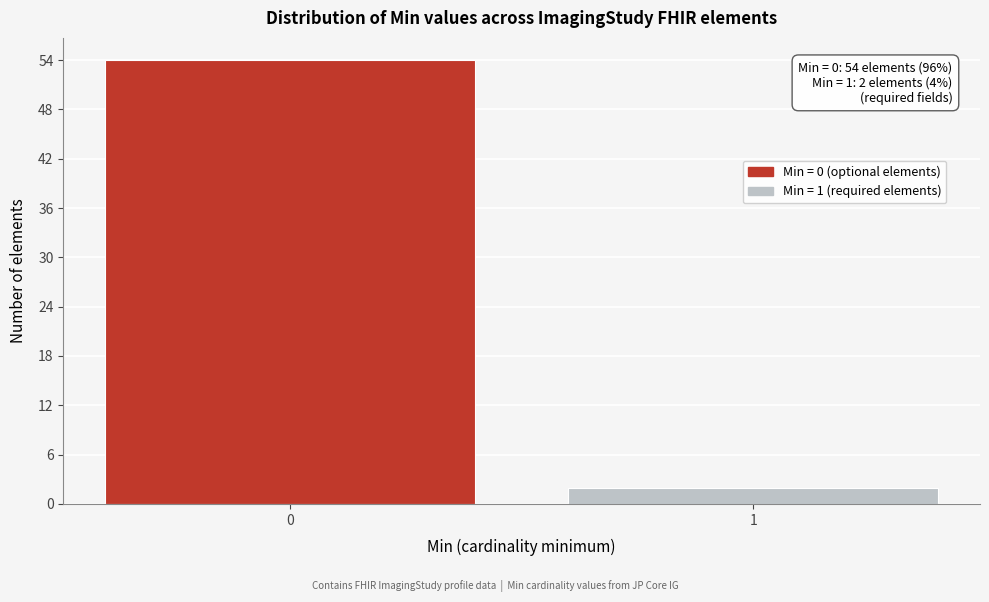

Reading left to right, transcribe all the data shown in this chart.

0=54	1=2